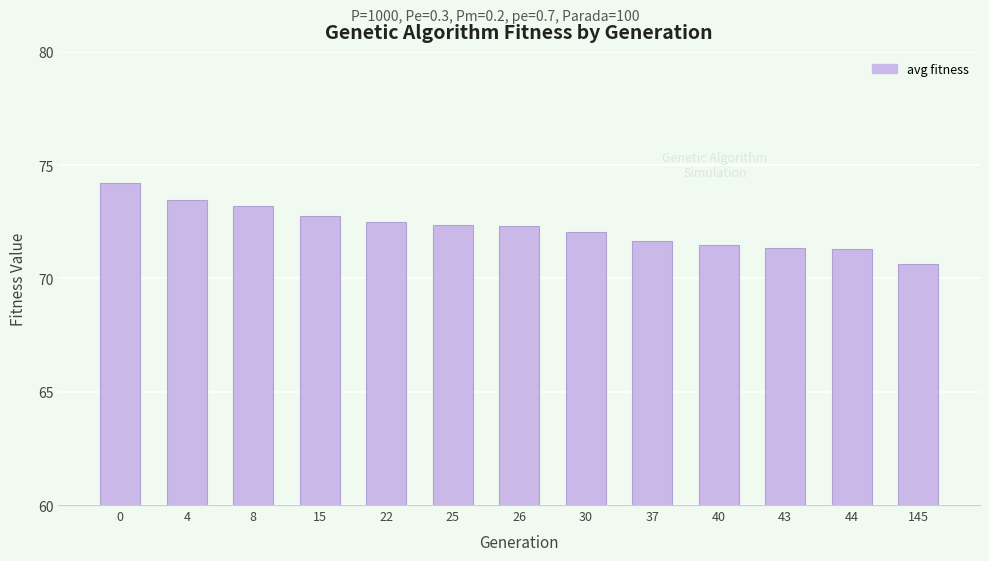

Between 8 and 145, which is larger?

8